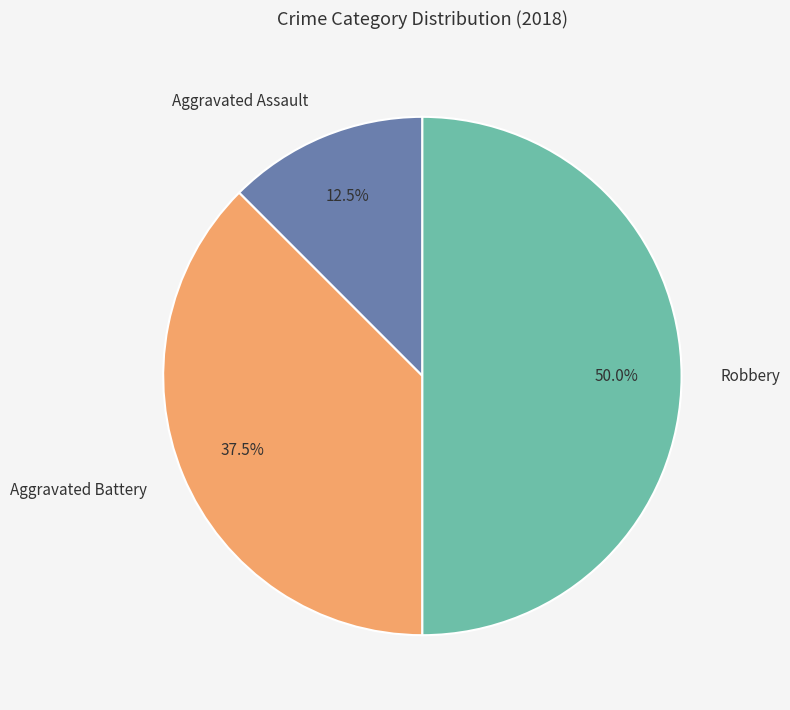

Does Aggravated Battery represent more than half of the total?

No